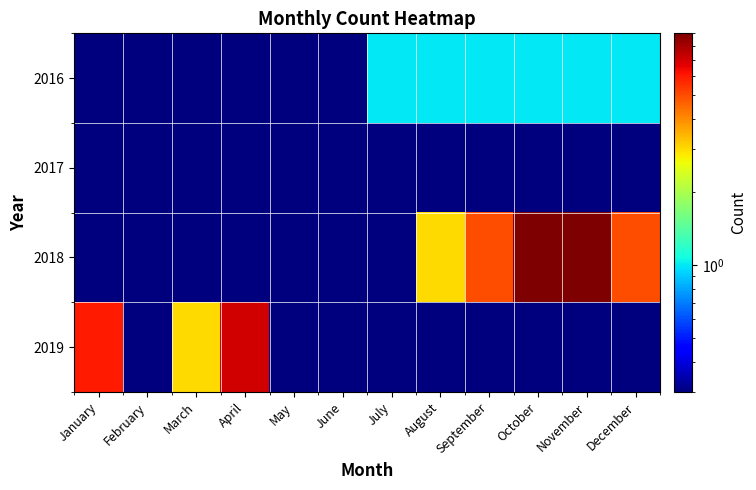

Rank the series by their maximum value, from highest to lowest.

2018, 2019, 2016, 2017